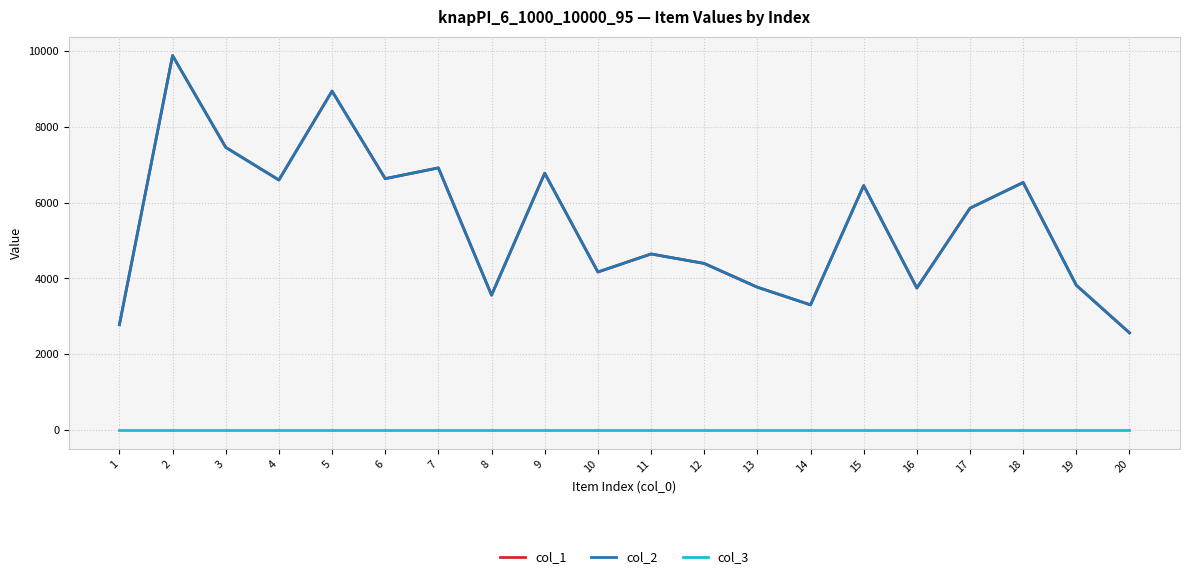

Read the col_2 value at 2.

9870